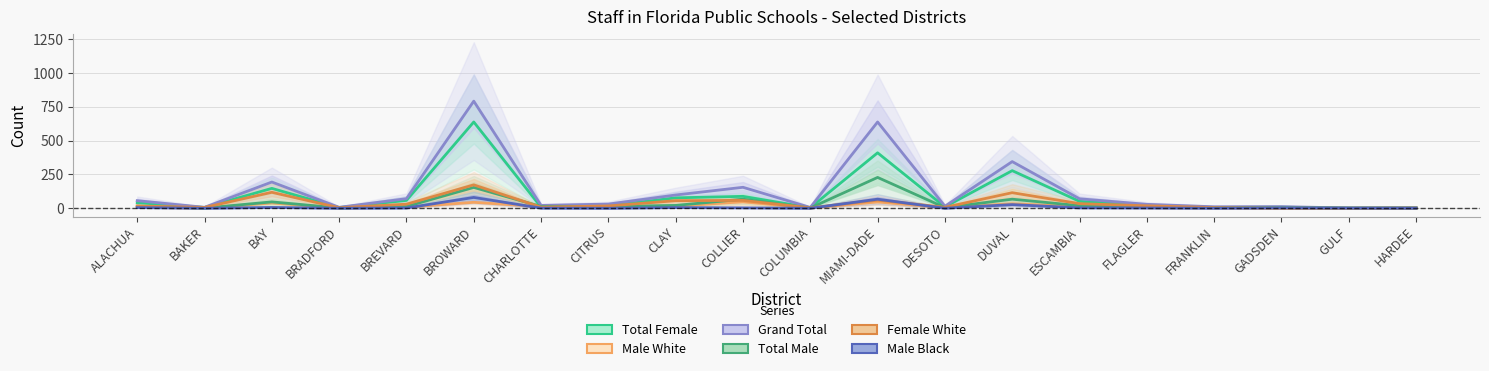

How many interior local valleys does the Total Female series have?

7